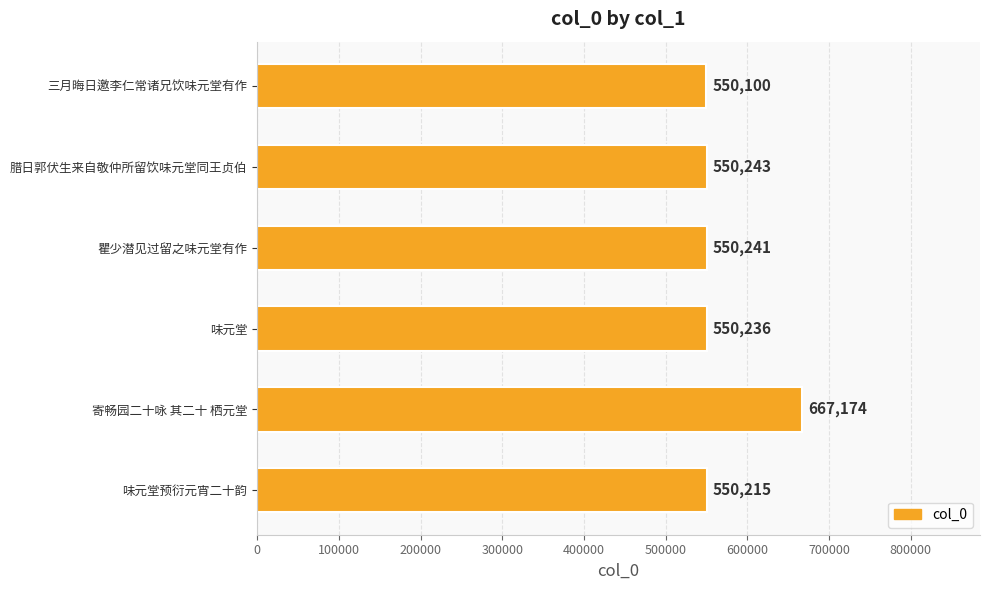

Are the bars grouped side by side (vs. stacked)?

No